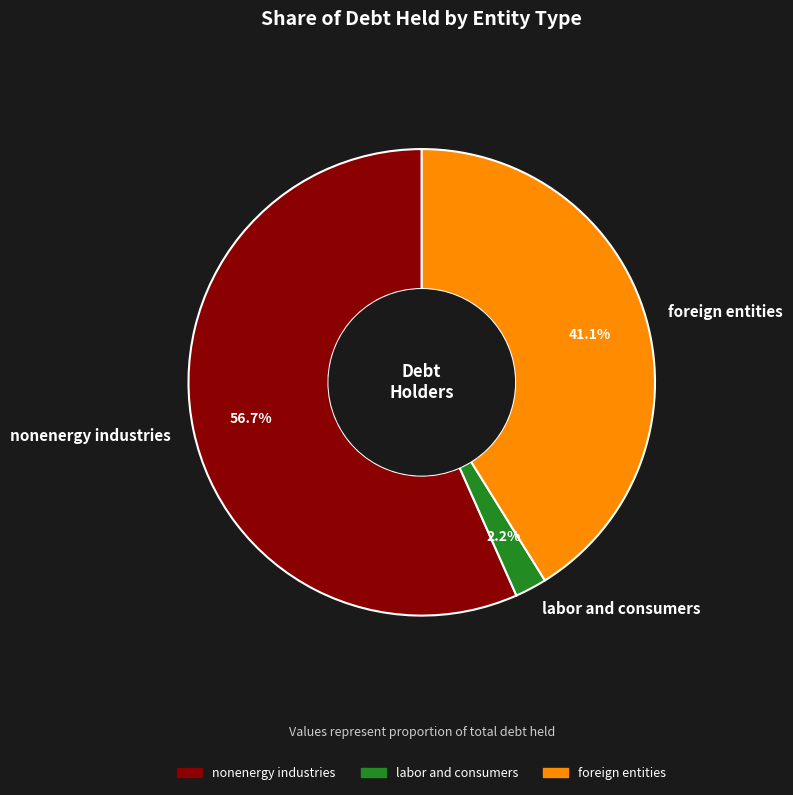

Is it true that nonenergy industries is 45% of the pie?

False